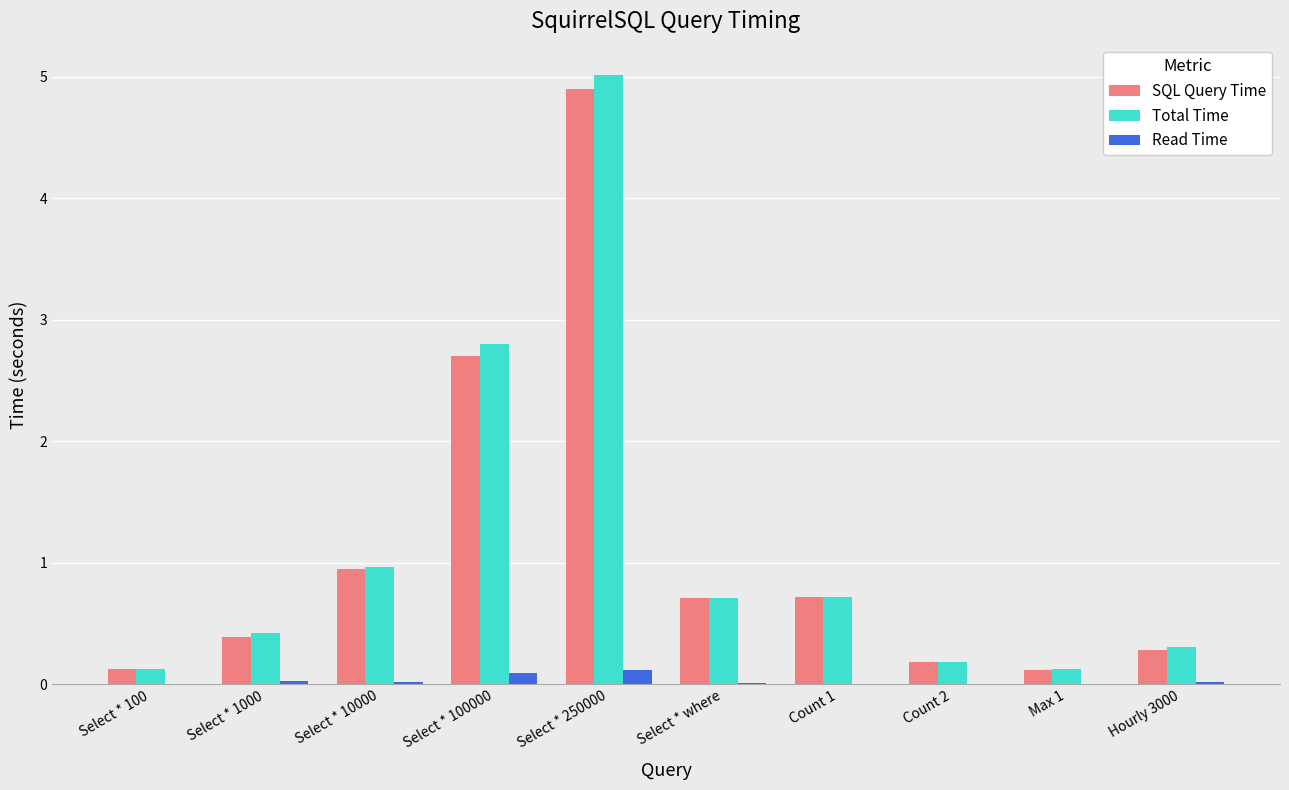

The value of Total Time at Select * 100000 is 4.7. True or false?

False